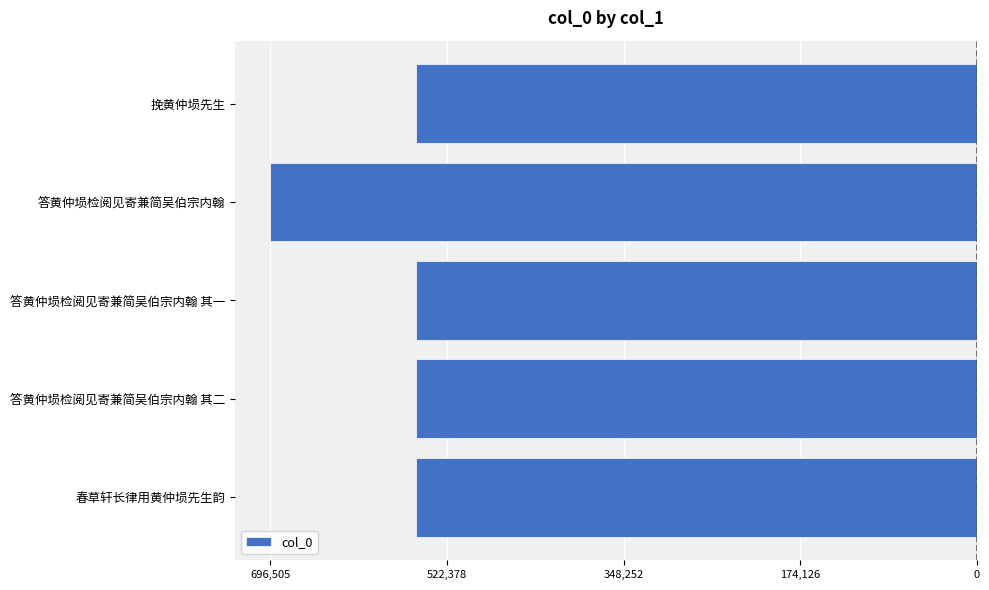

What is the maximum value shown in the chart?

-553104